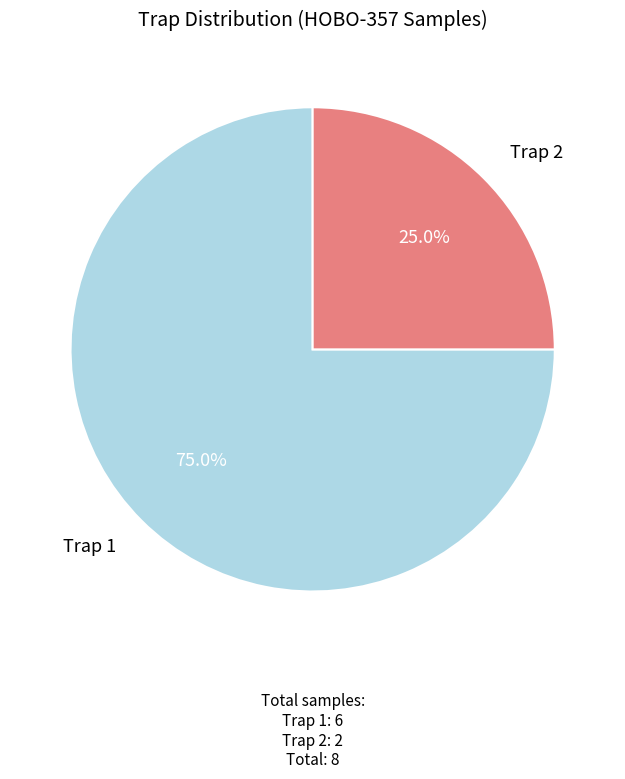

Is there any slice that represents more than half of the pie?

Yes